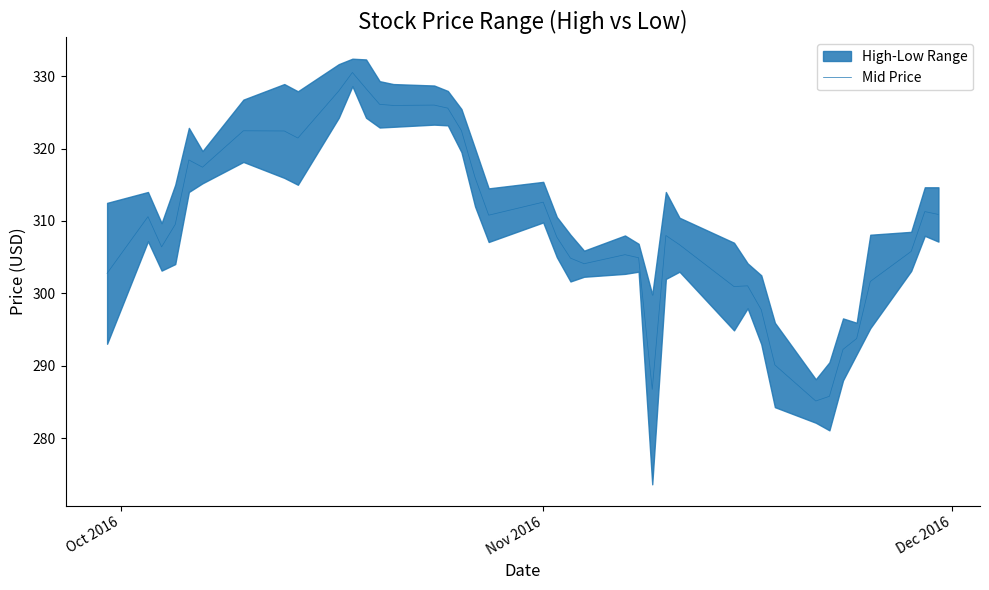

What is the maximum value for Mid Price?

330.5